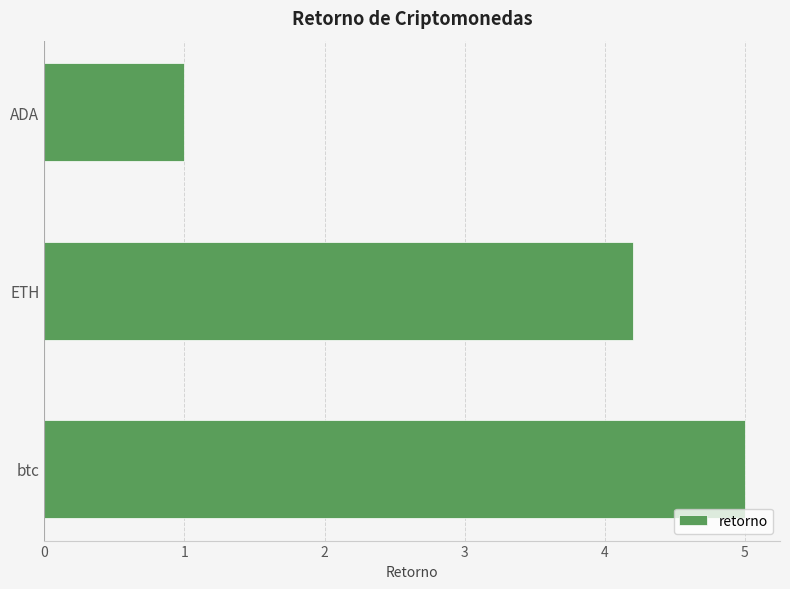

Which category has the lowest value across all series?

ADA